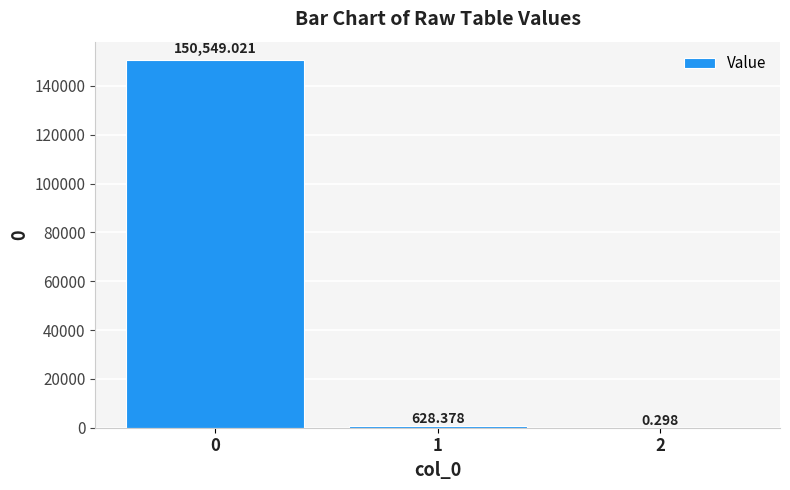

What is the sum of the values at 2 and 1?

628.7